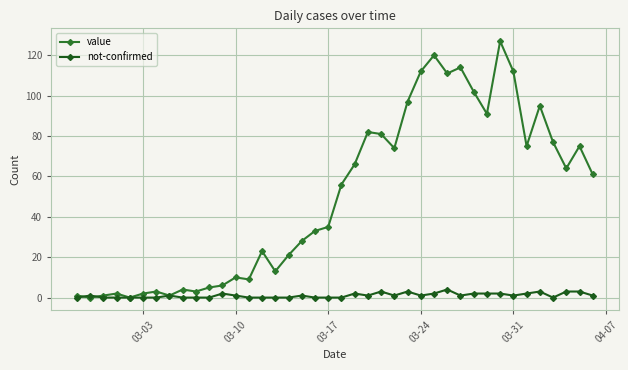

What is the value of the value point at the 29th from the left?

111